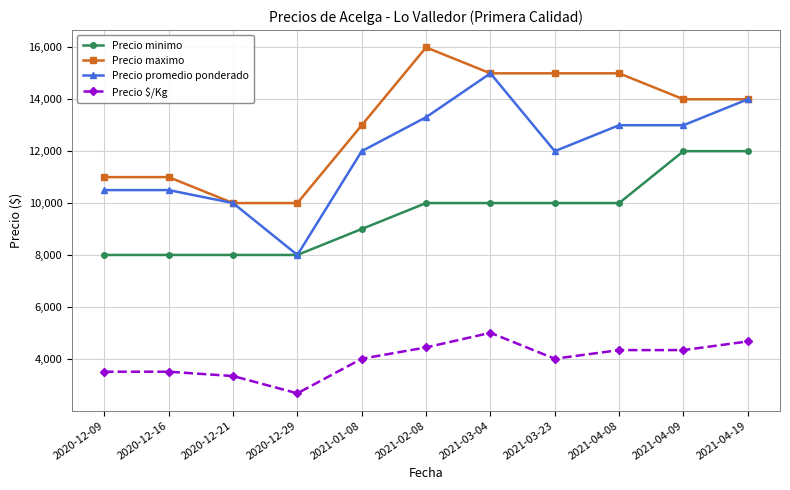

Which series has the largest total across all categories?

Precio maximo